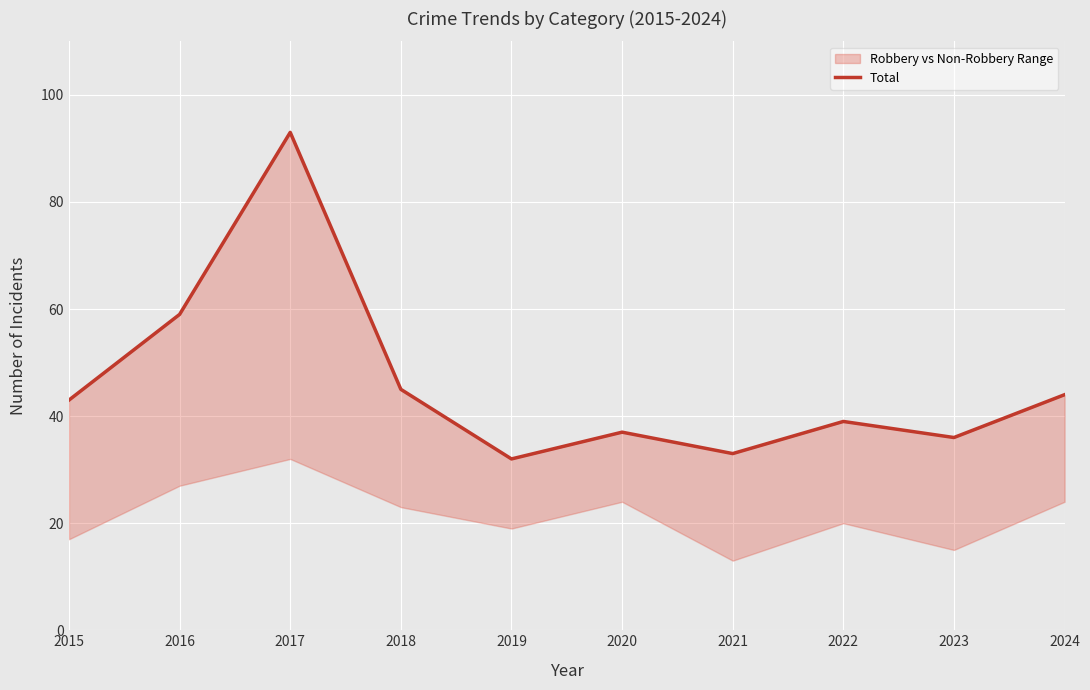

List the labels in order of value, largest first.

2017, 2016, 2018, 2024, 2015, 2022, 2020, 2023, 2021, 2019